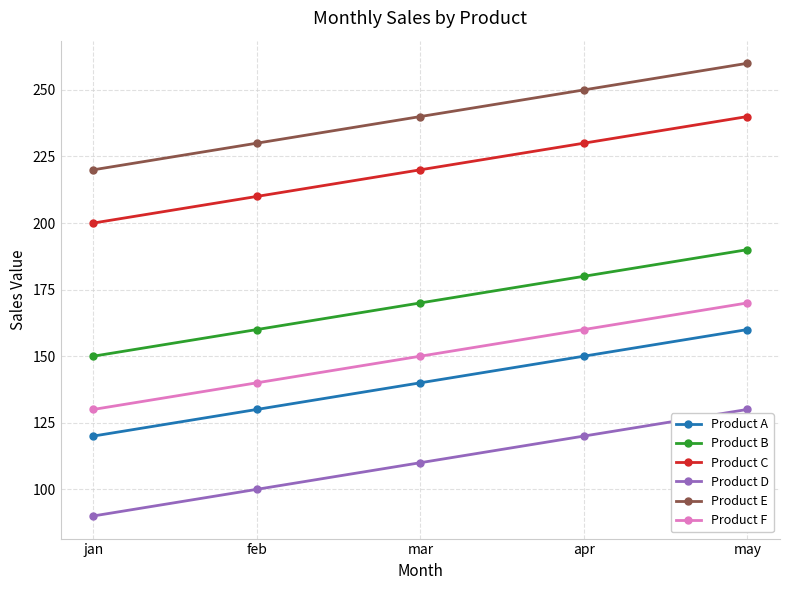

Does the chart display data point markers on the line(s)?

Yes